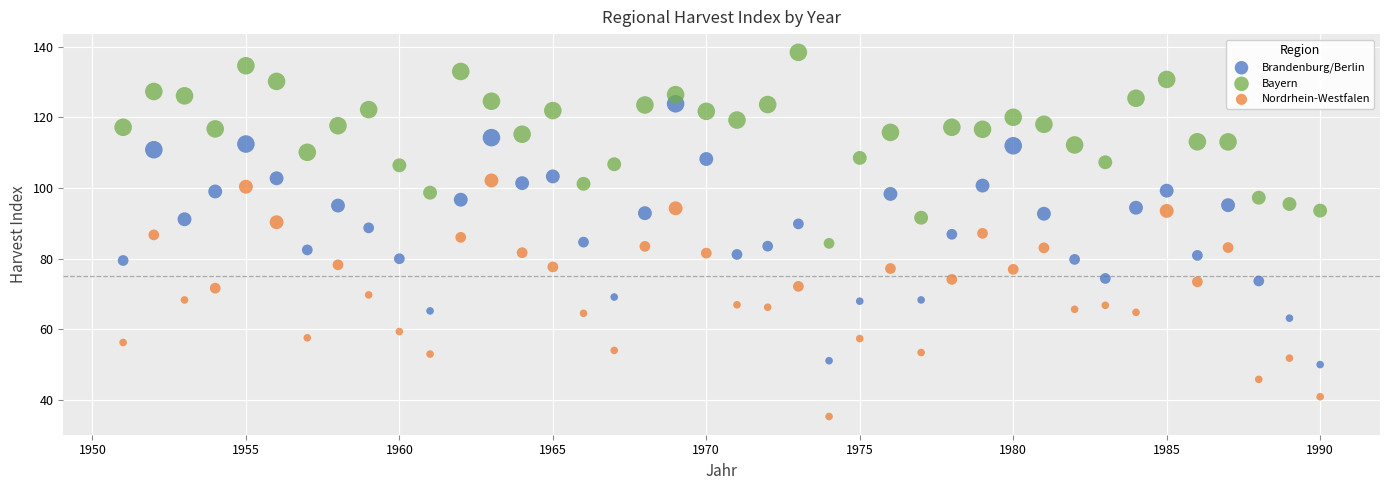

Which series reaches the minimum Y coordinate?

Nordrhein-Westfalen